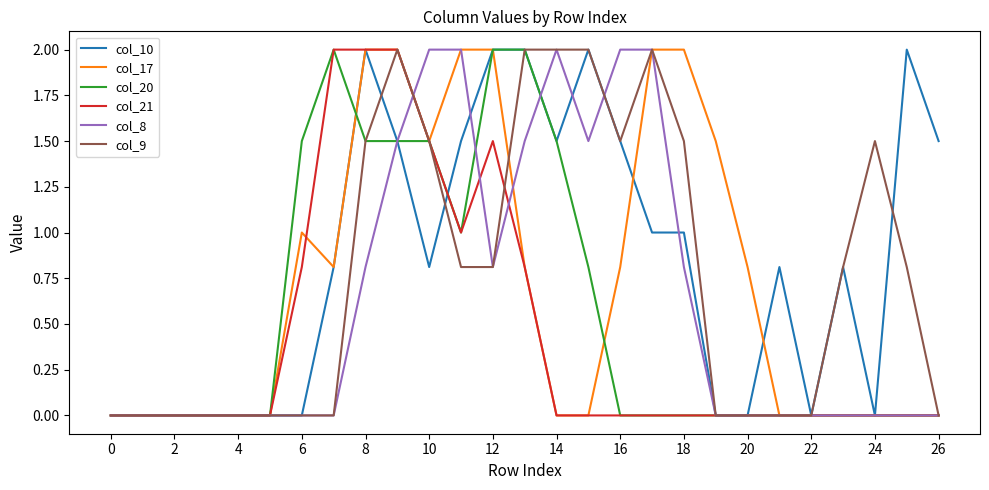

Which series has the largest total across all categories?

col_10